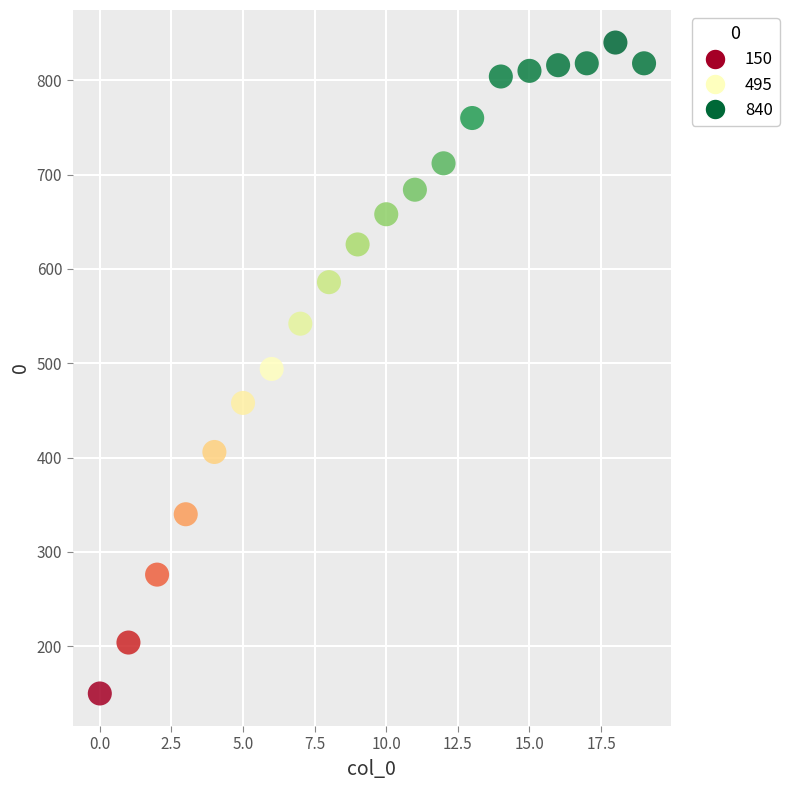

What is the range of Y values (max minus min)?

690